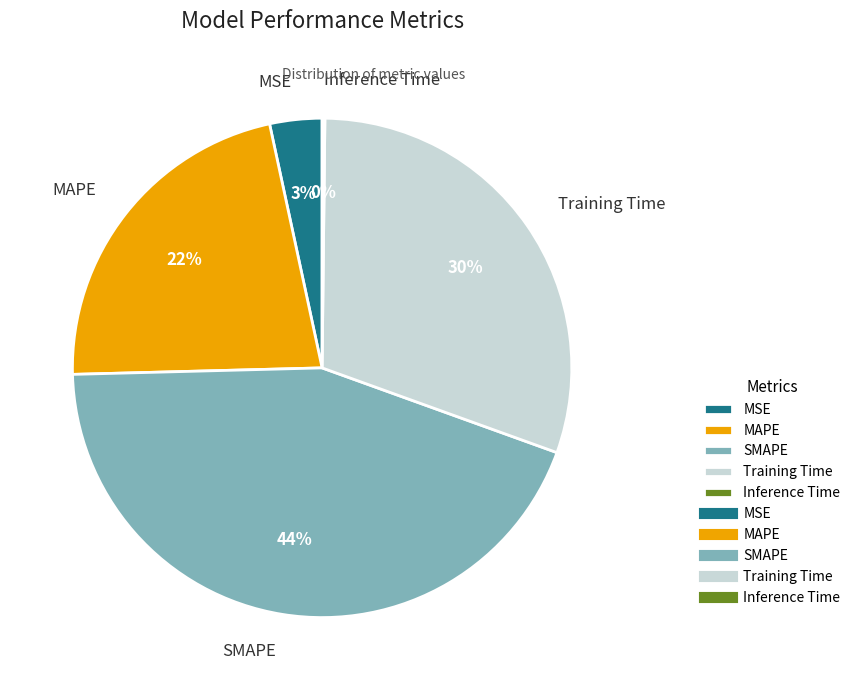

Which category has the biggest portion of the pie?

SMAPE